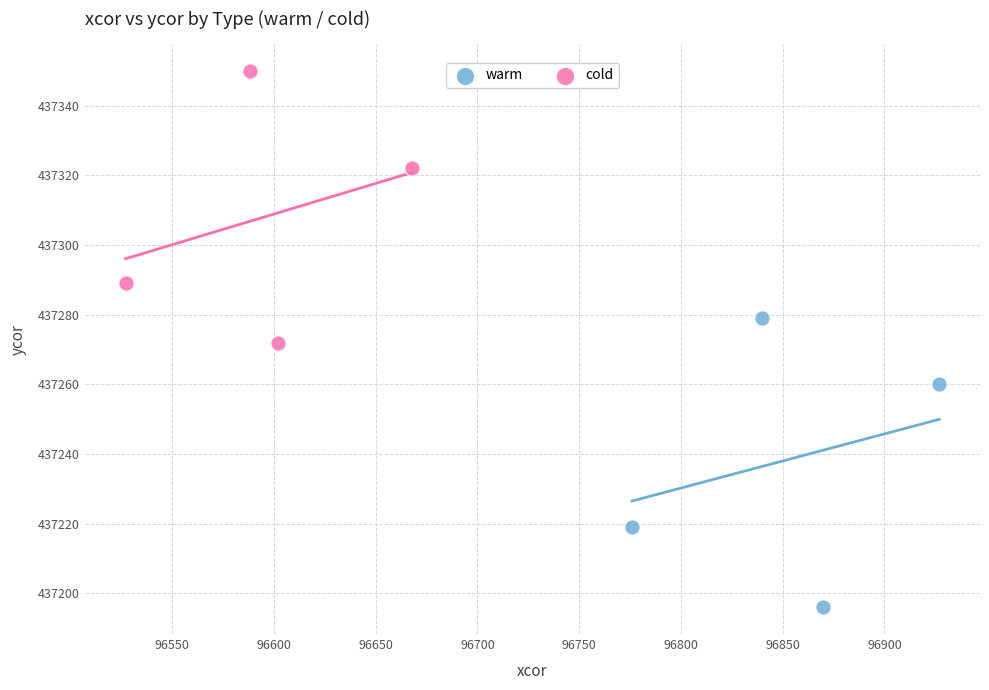

Which series contains the lowest Y value?

warm